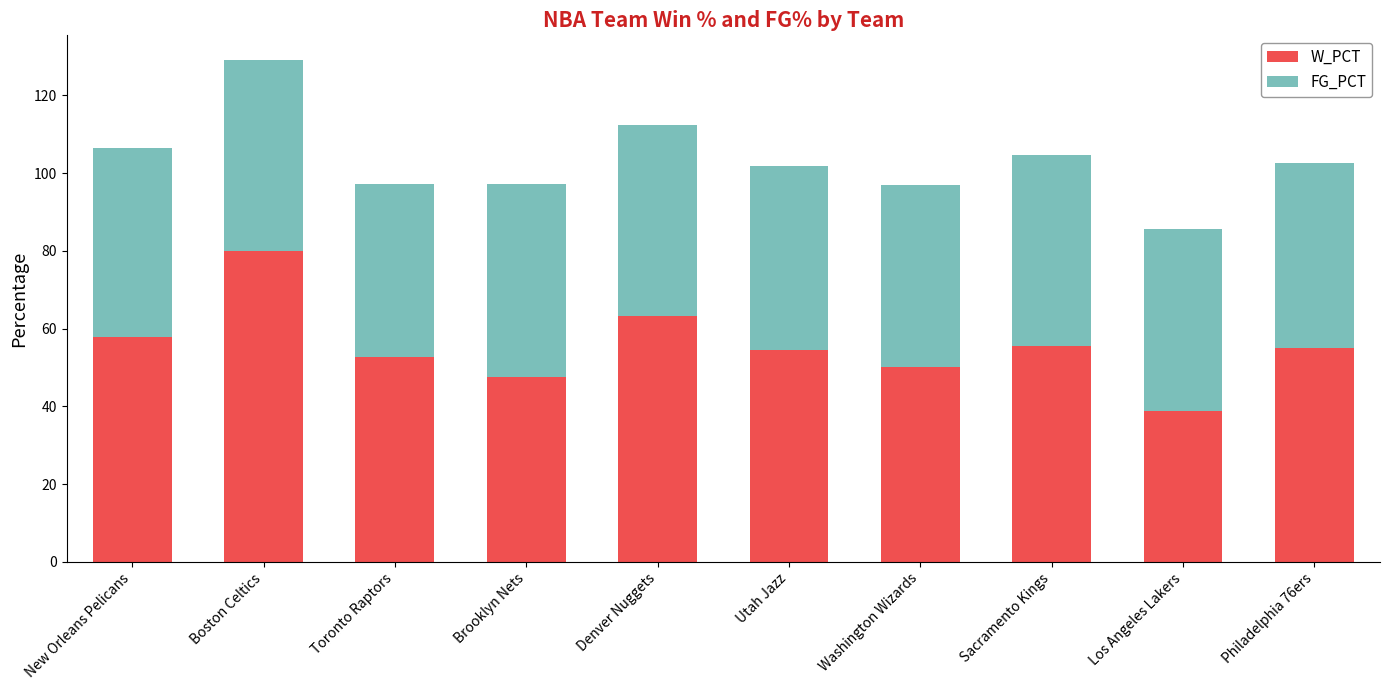

What is the difference between the maximum and second lowest values in the W_PCT series?

32.4